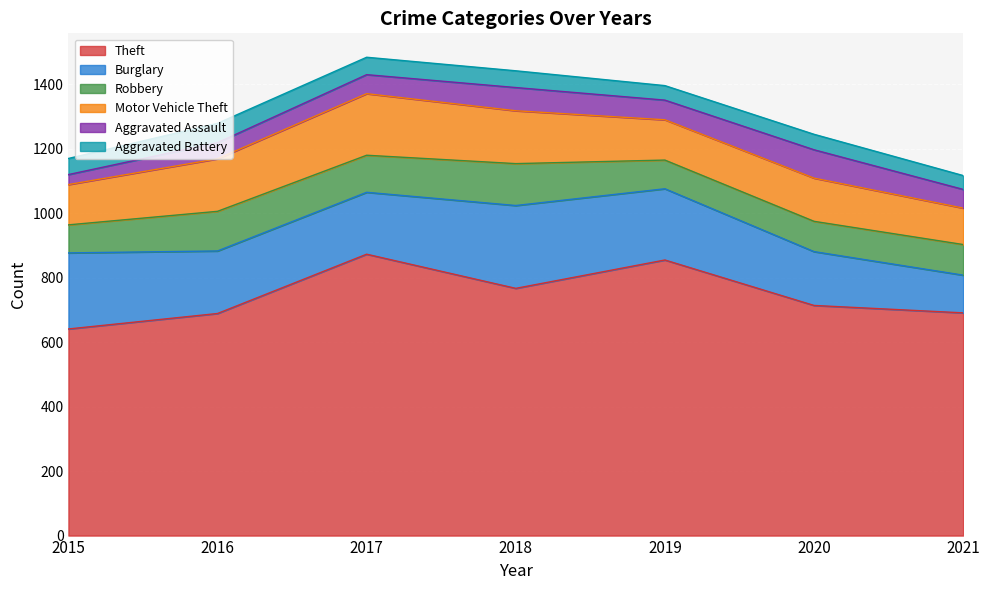

The value of Motor Vehicle Theft at 2019 is 125. True or false?

True